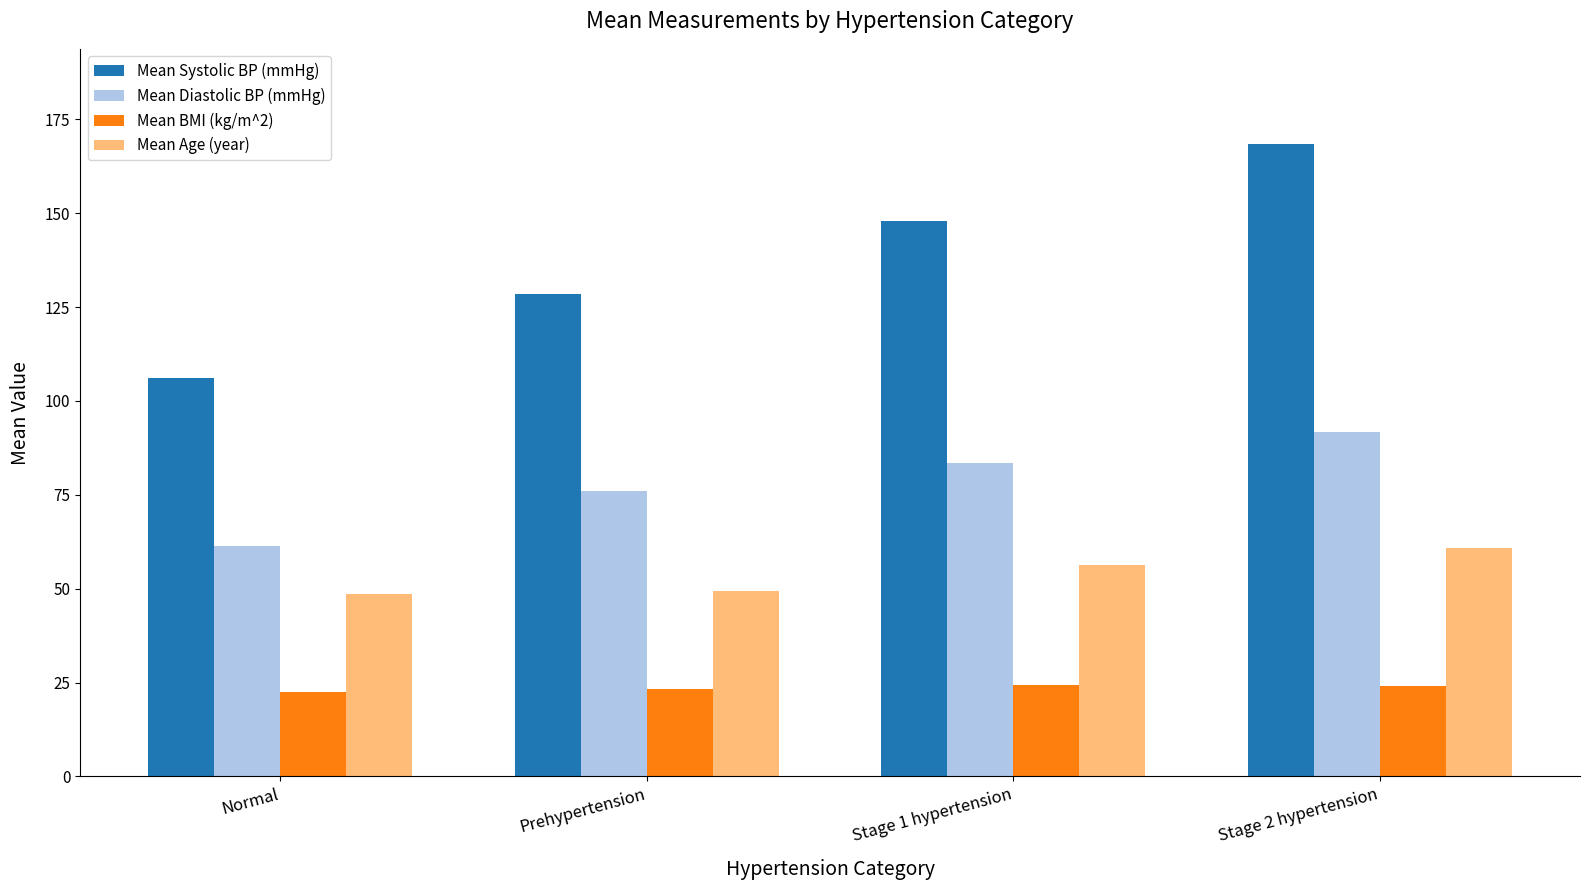

What is the difference between the maximum and minimum values in the Mean Systolic BP (mmHg) series?

62.4